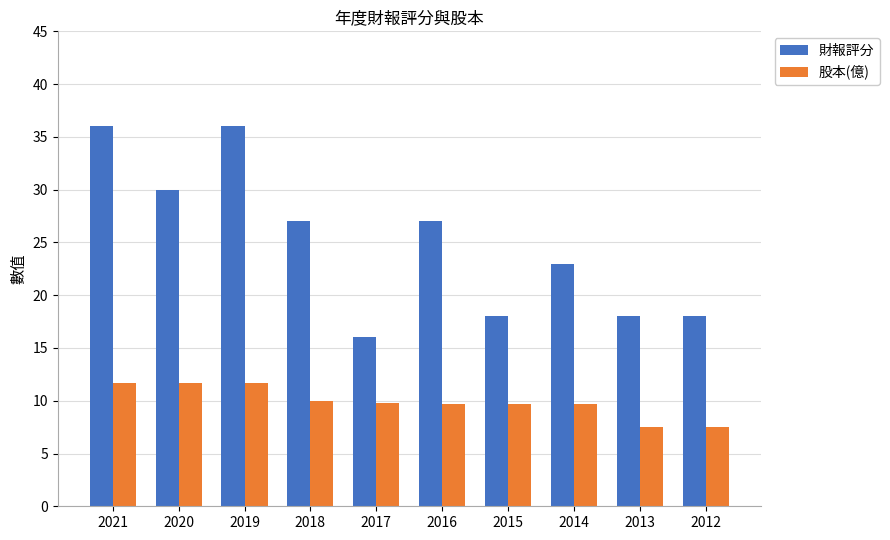

Rank the series at 2014 from lowest to highest value.

股本(億), 財報評分